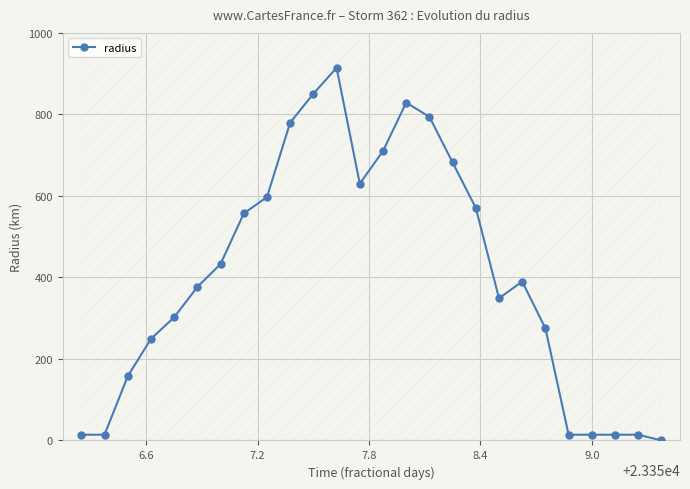

What is the value of the radius point at the 18th from the left?

570.5